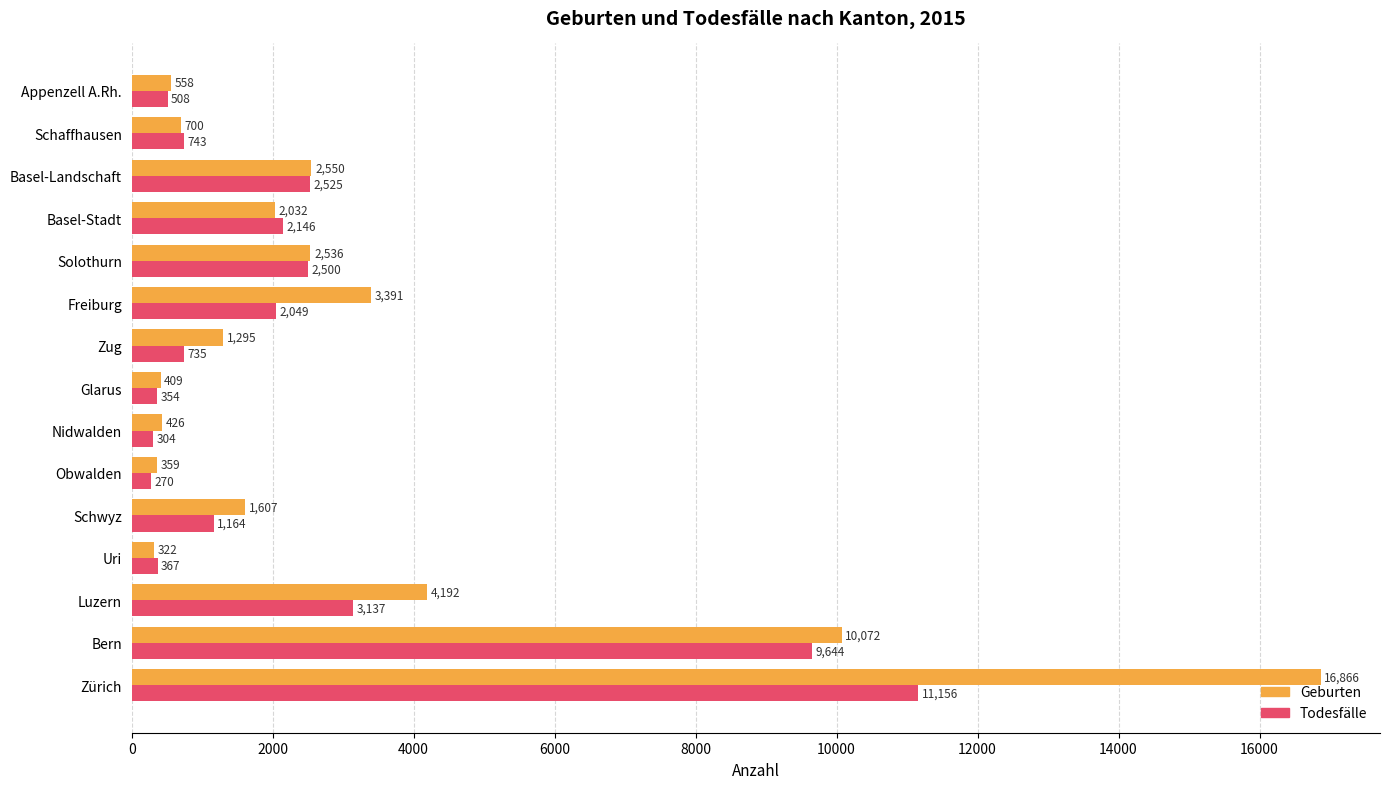

What is the difference between the second highest and second lowest values in the Todesfälle series?

9340